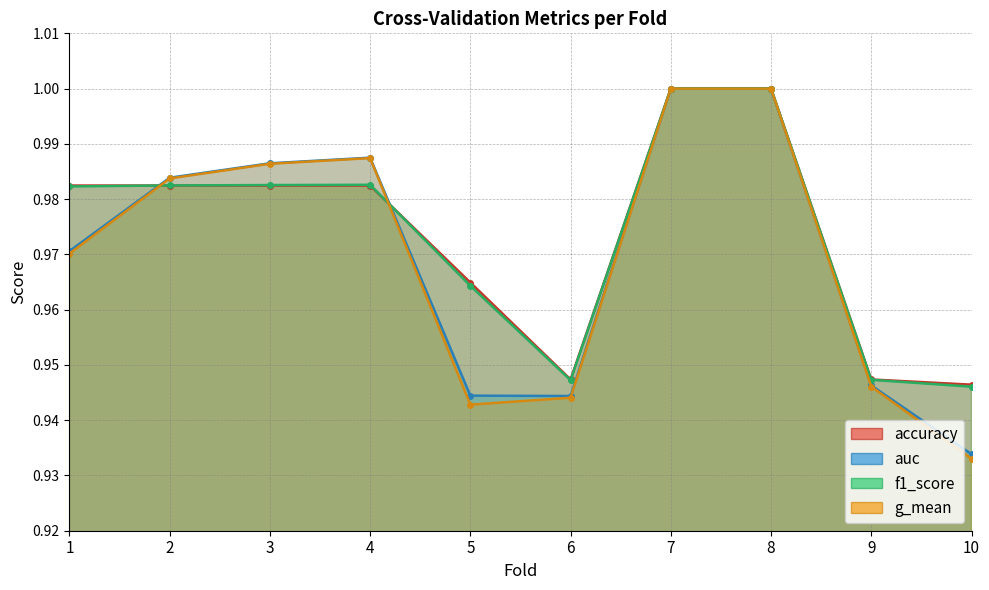

At which category does auc reach its first local peak?

4